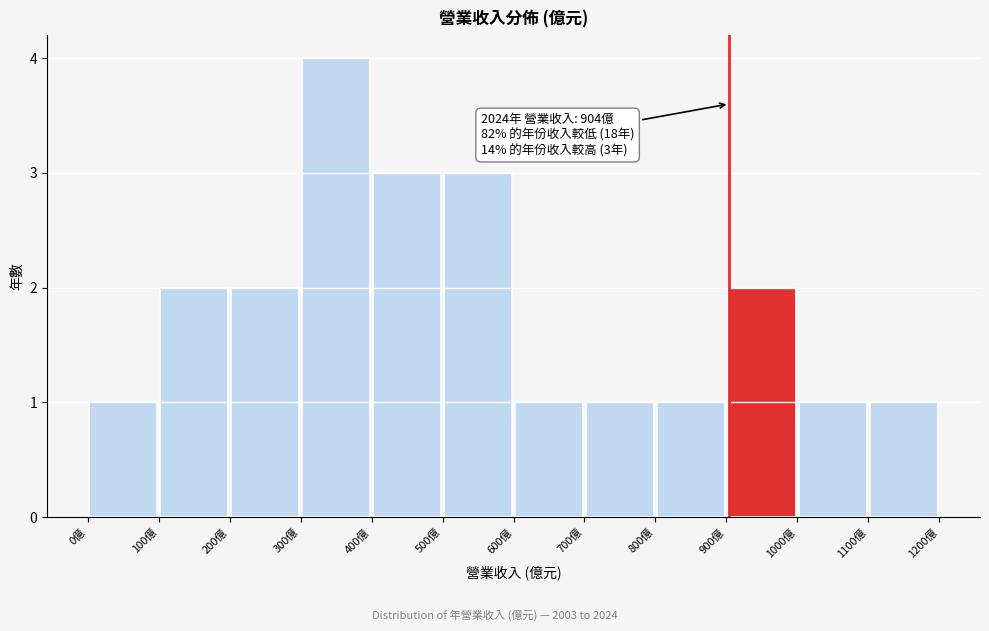

Which range on the x-axis has the tallest bar?

300 to 400